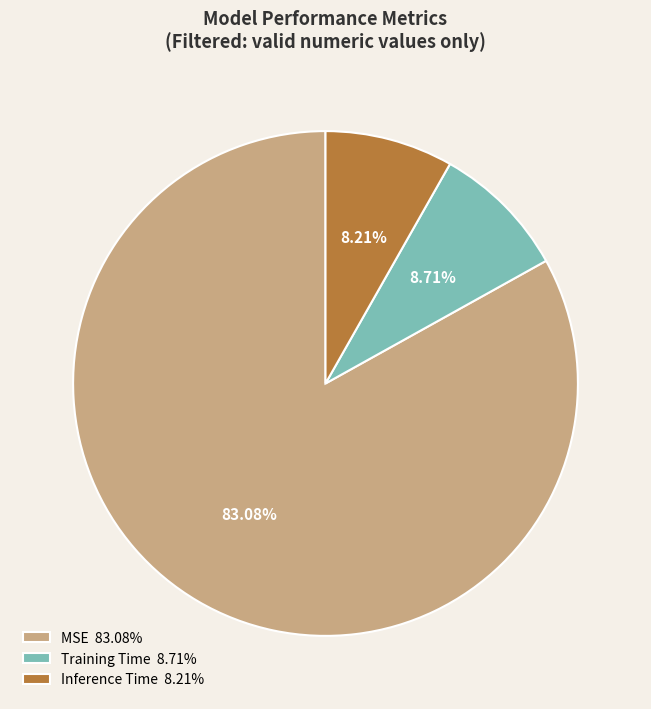

Combined, what portion of the pie is Inference Time and Training Time?

16.9%